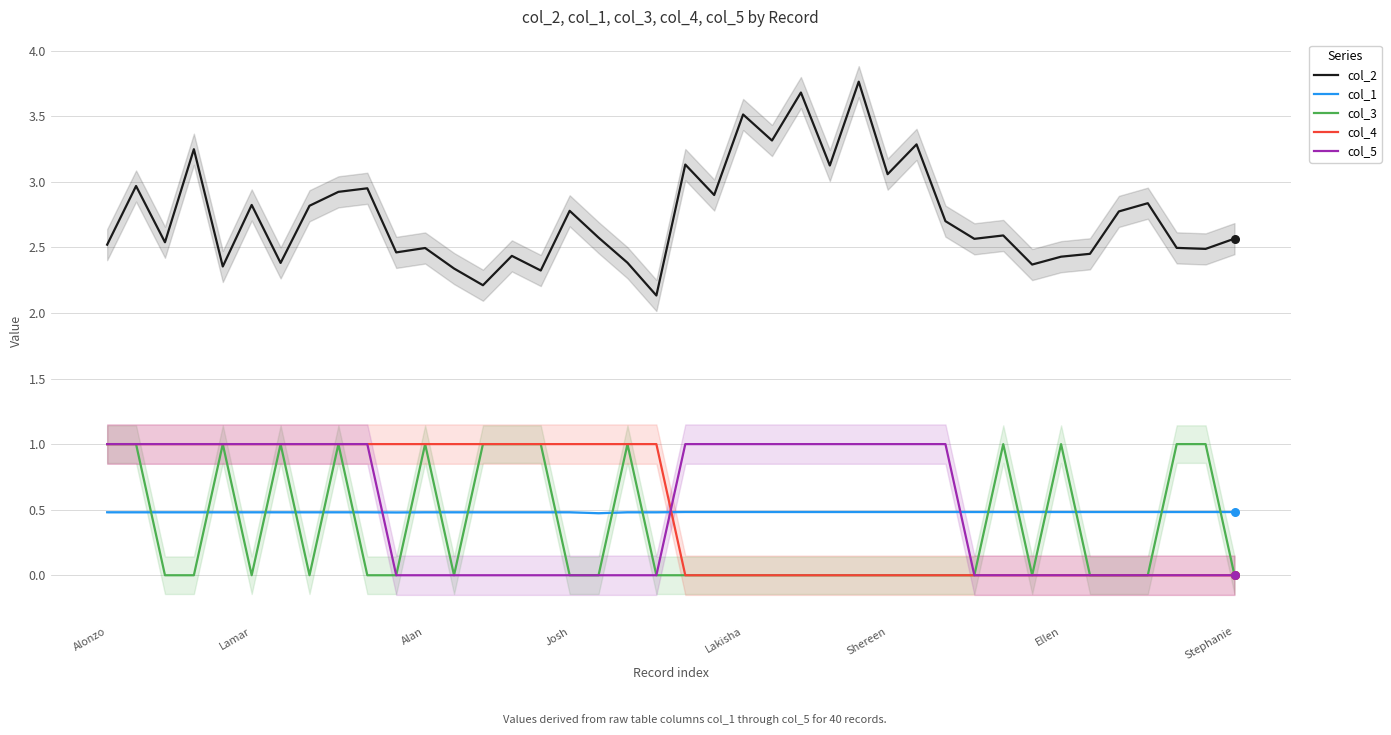

Which series has the largest total across all categories?

col_2